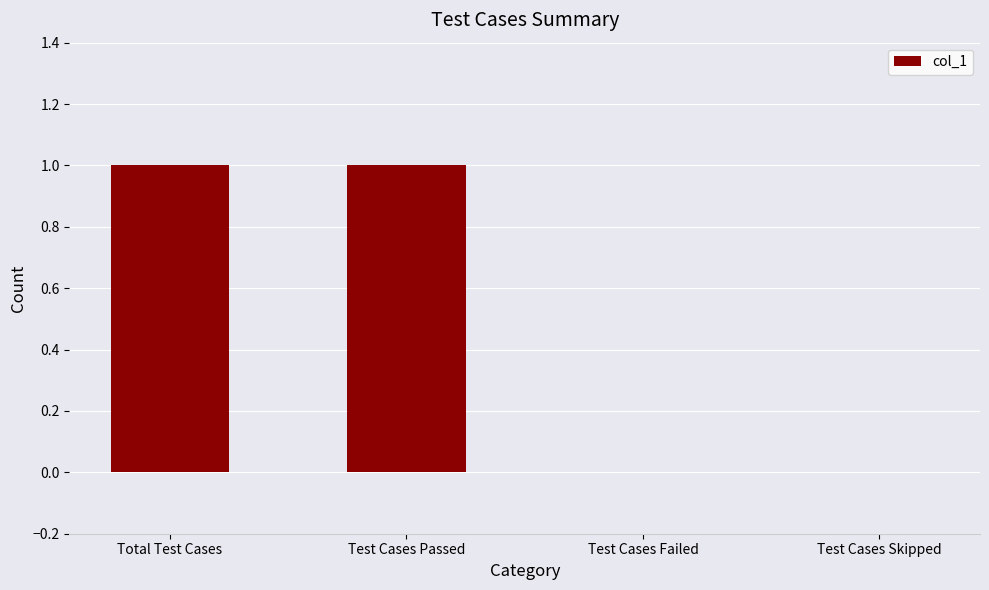

The chart shows a value of -1 at Test Cases Skipped. True or false?

False